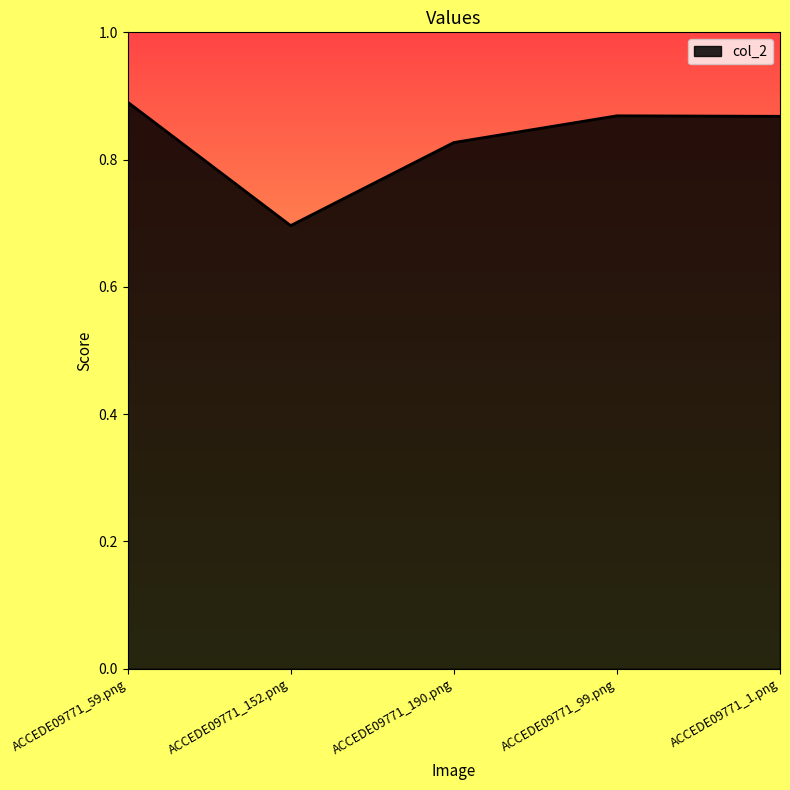

What position from the left is ACCEDE09771_190.png?

3